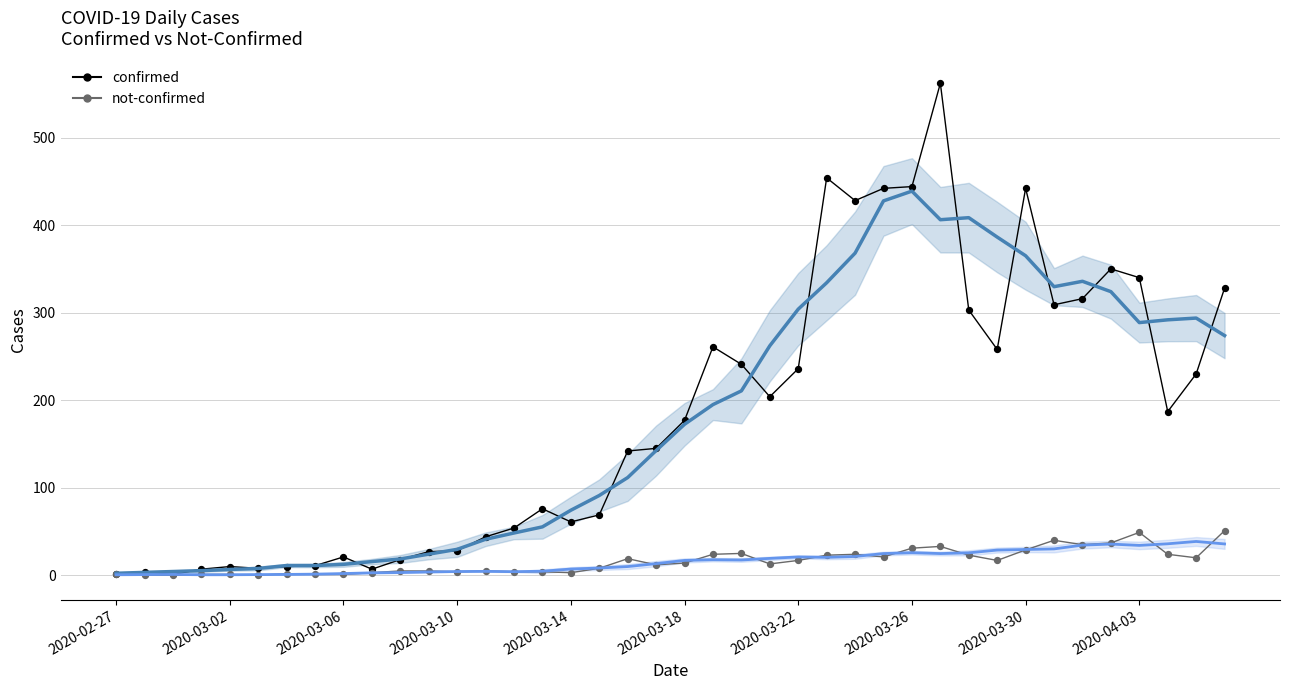

Which series contains the lowest Y value?

not-confirmed